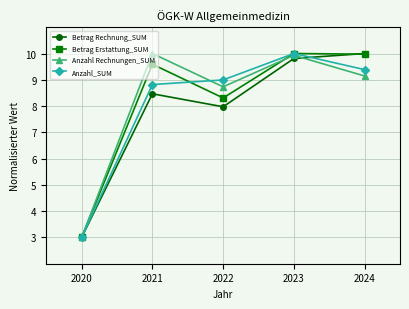

What is the value of the Anzahl Rechnungen_SUM point at the 4th from the left?

9.9